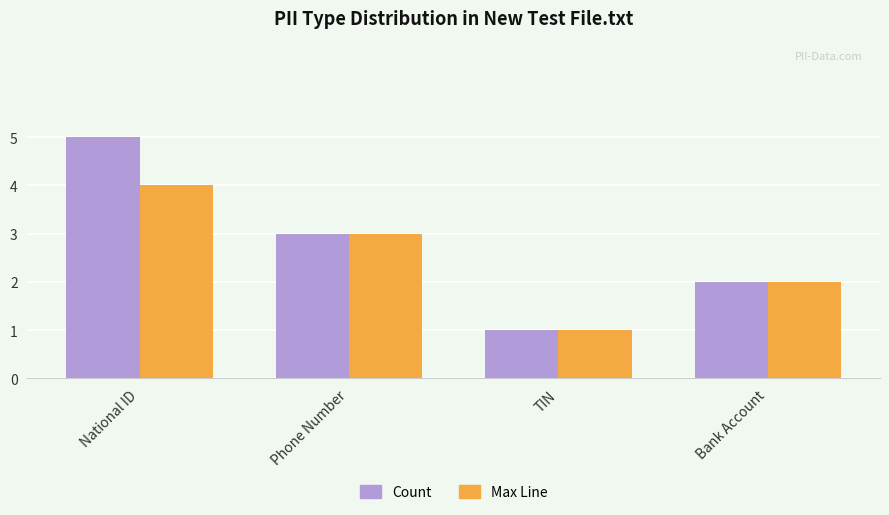

What are all the series names shown in the legend?

Count, Max Line